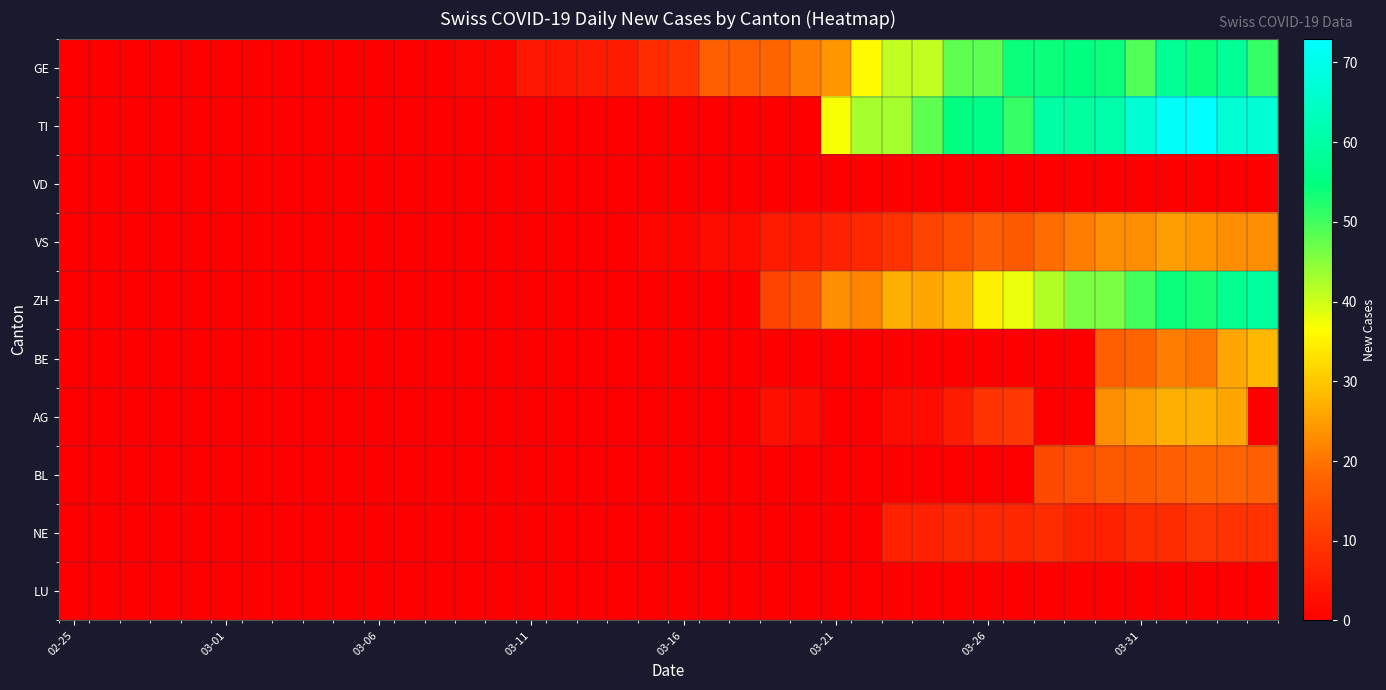

Rank the series by their maximum value, from lowest to highest.

VD, LU, NE, BL, VS, AG, BE, GE, ZH, TI